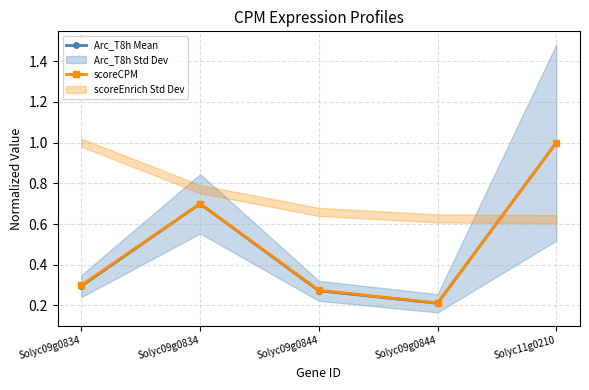

How many lines are shown in the chart?

2